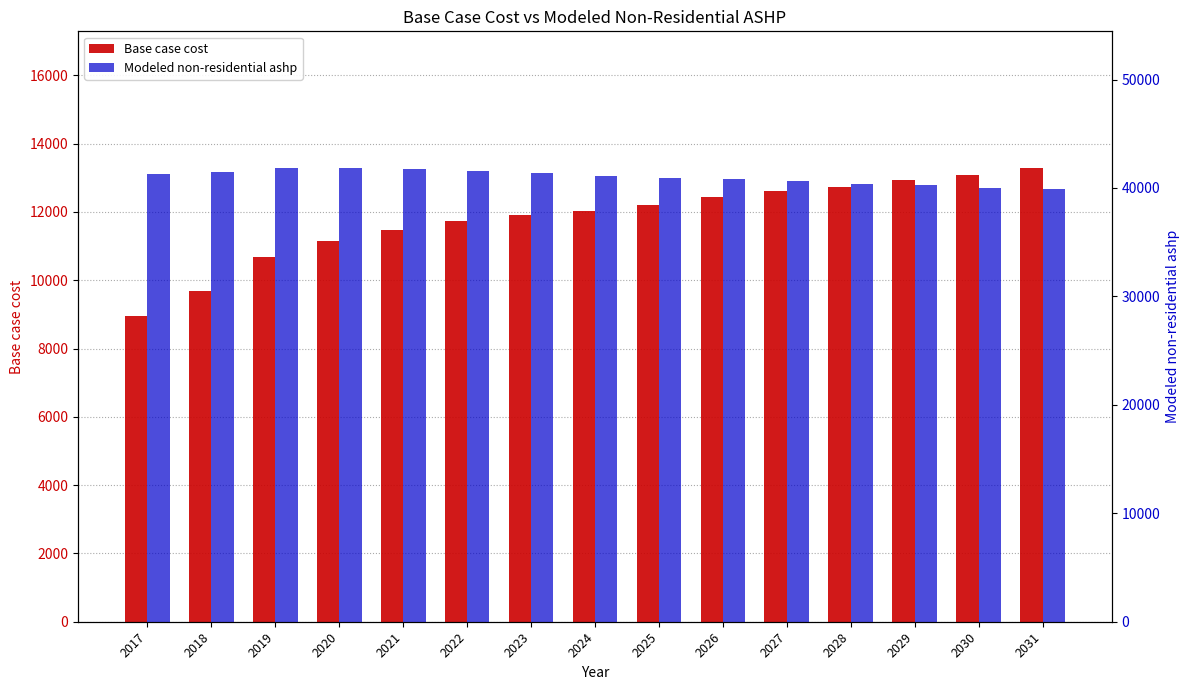

Where is Modeled non-residential ashp nearest to the value 40903?

2025